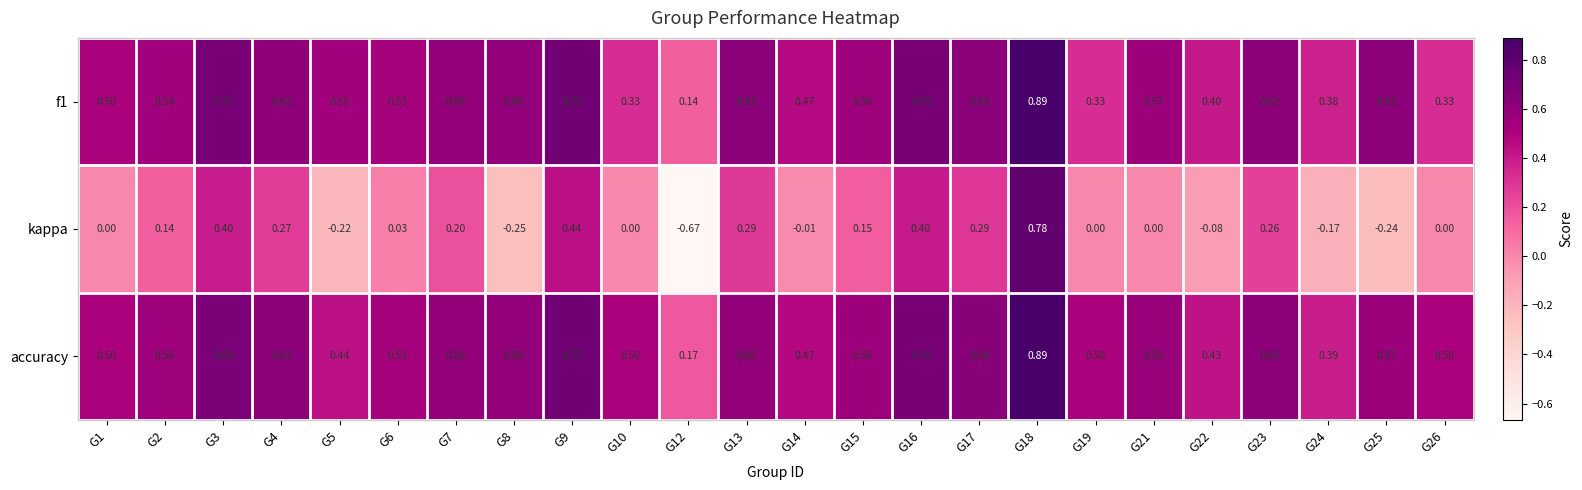

Is the value of accuracy at G15 greater than the value of kappa at G13?

Yes